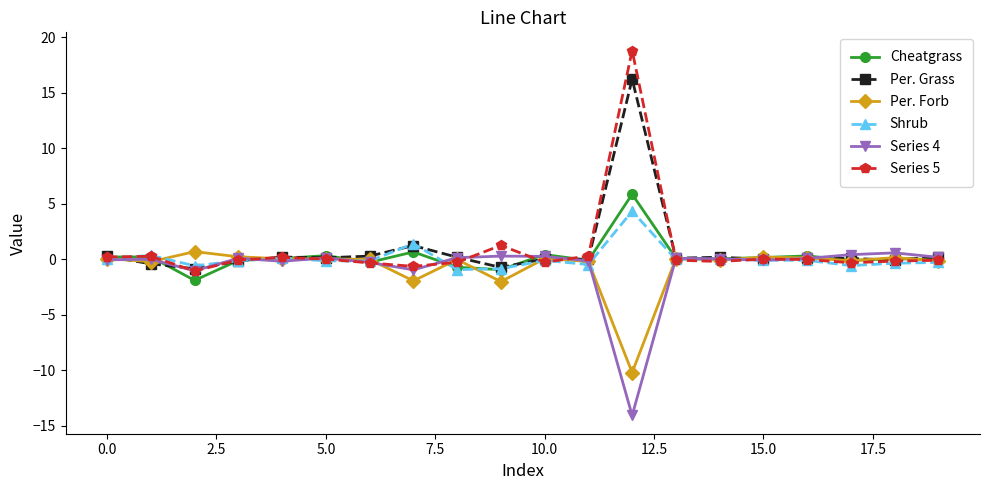

What is the sum of all Per. Grass values?

16.9